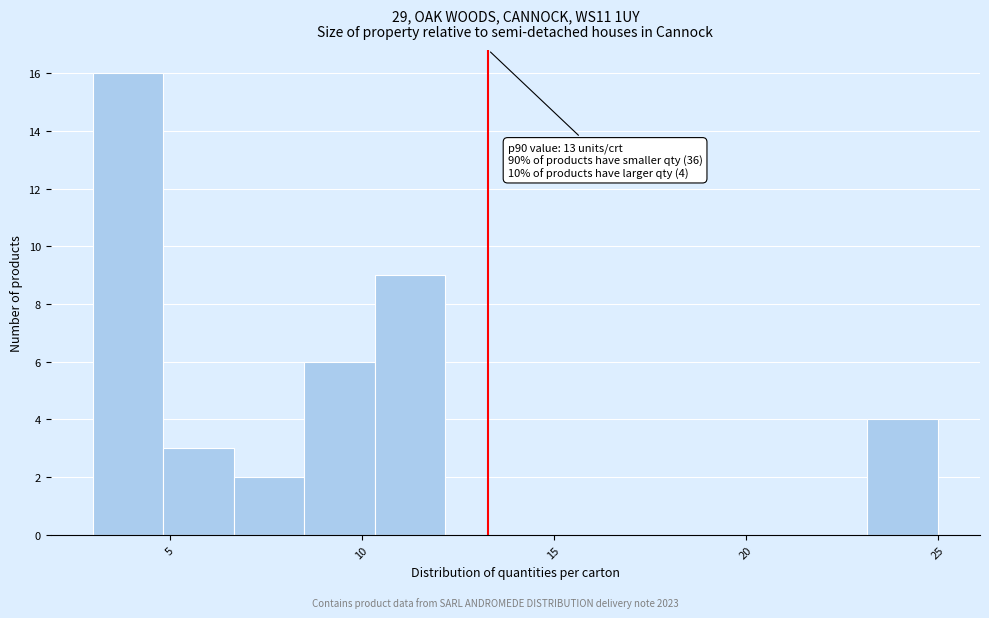

Around what value on the x-axis is the tallest bar? Give the approximate position of its centre, as read against the axis.

4.0